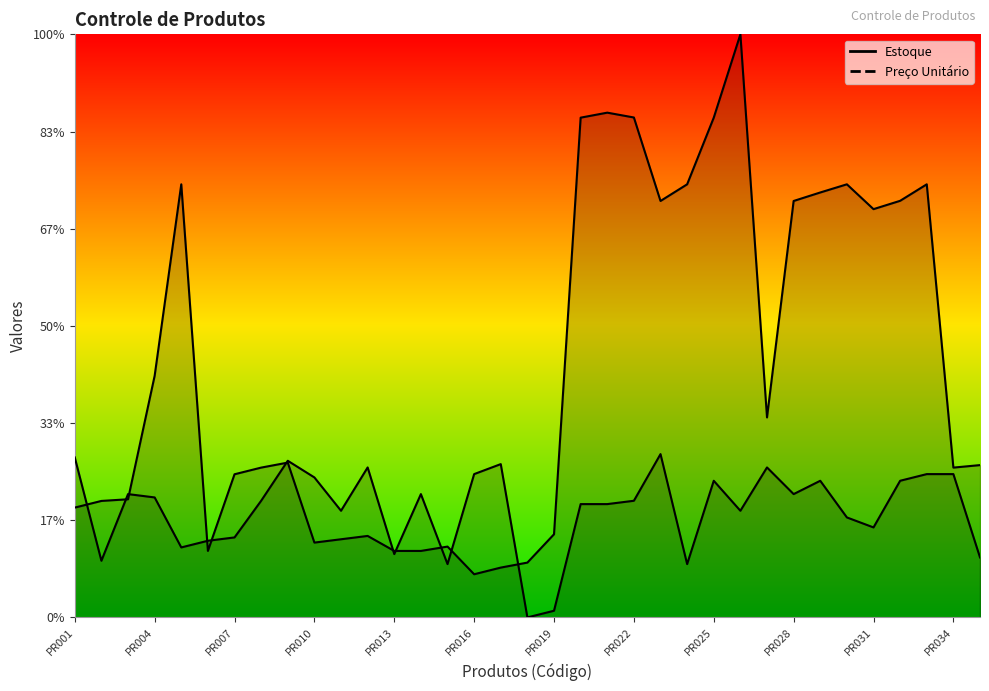

True or false: Preço Unitário and Estoque intersect in this chart.

True